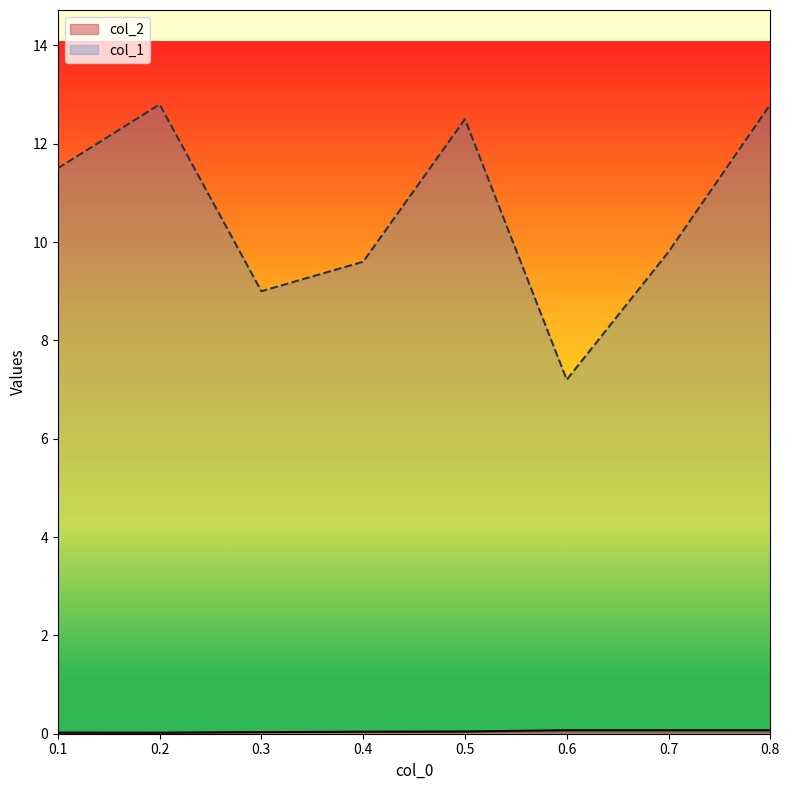

What is the total value across all series at 0.3?

9.0